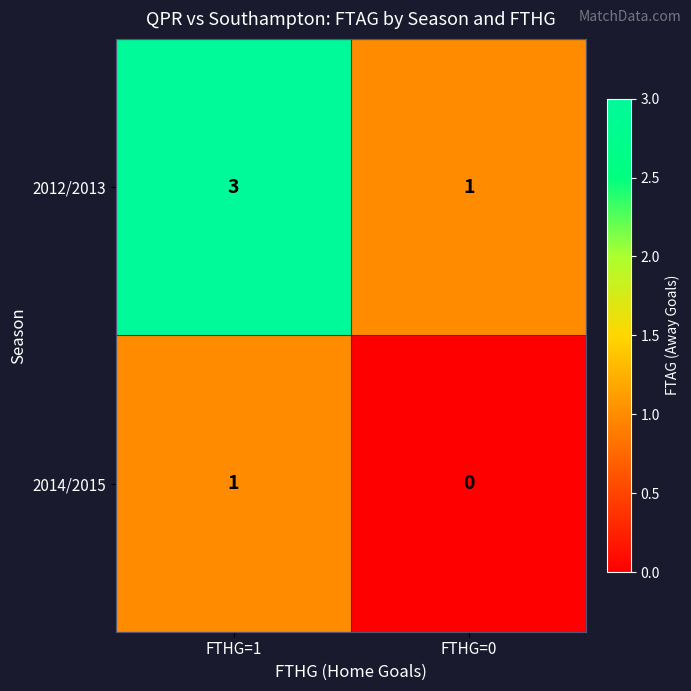

The 2012/2013 series shows 2 at FTHG=1. True or false?

False